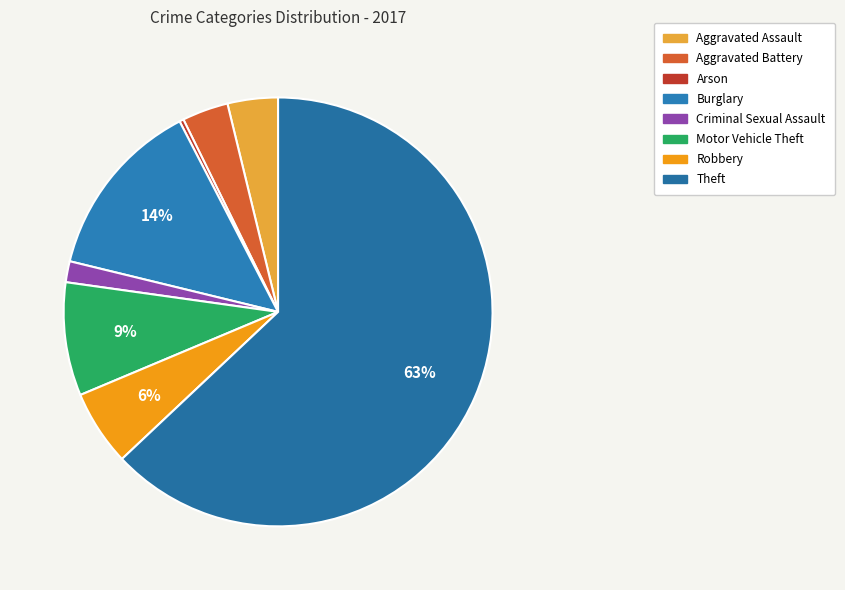

Is the sum of Arson and Aggravated Assault greater than half?

No